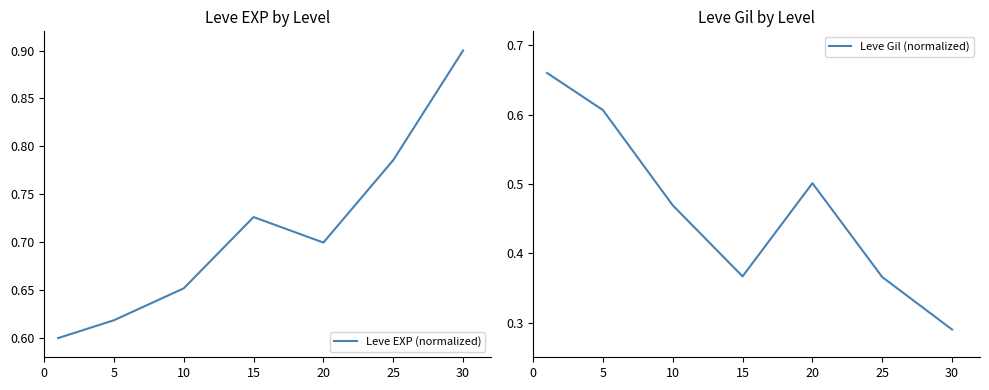

What is the value of the Leve EXP (normalized) point at the 3rd from the left?

0.7